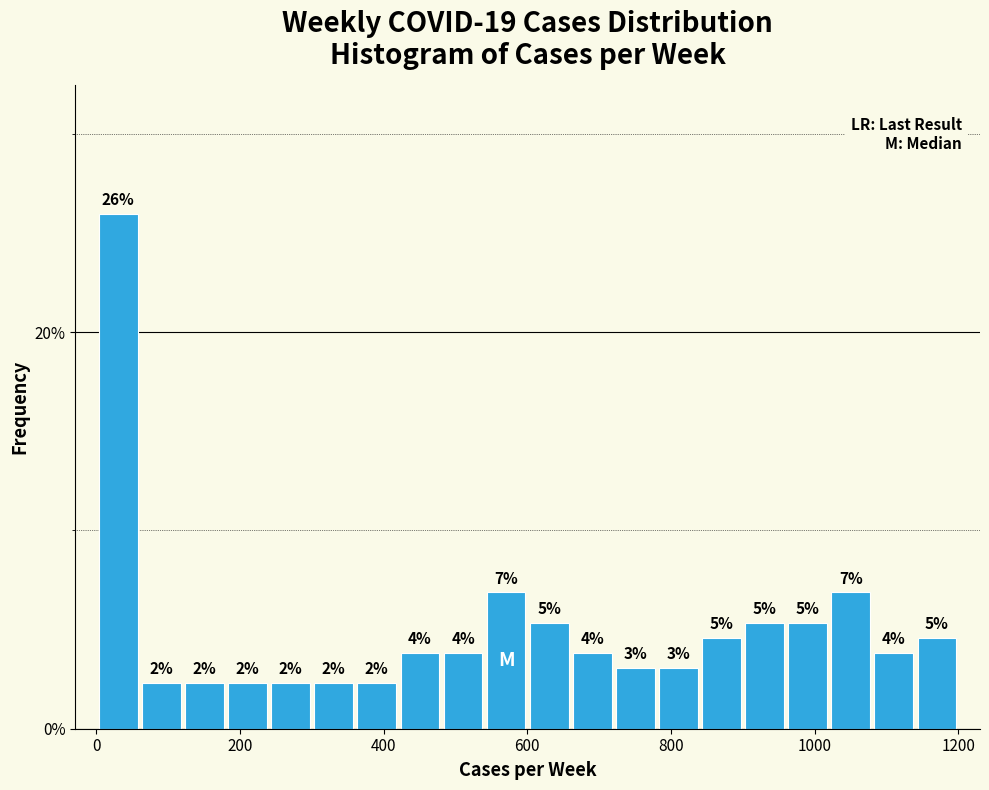

Read against the x-axis, roughly where is the centre of the tallest bar?

40